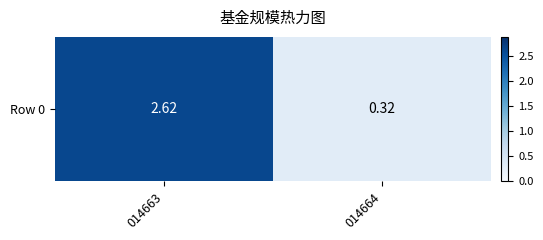

True or false: the data shows 0.5 at 014664.

False